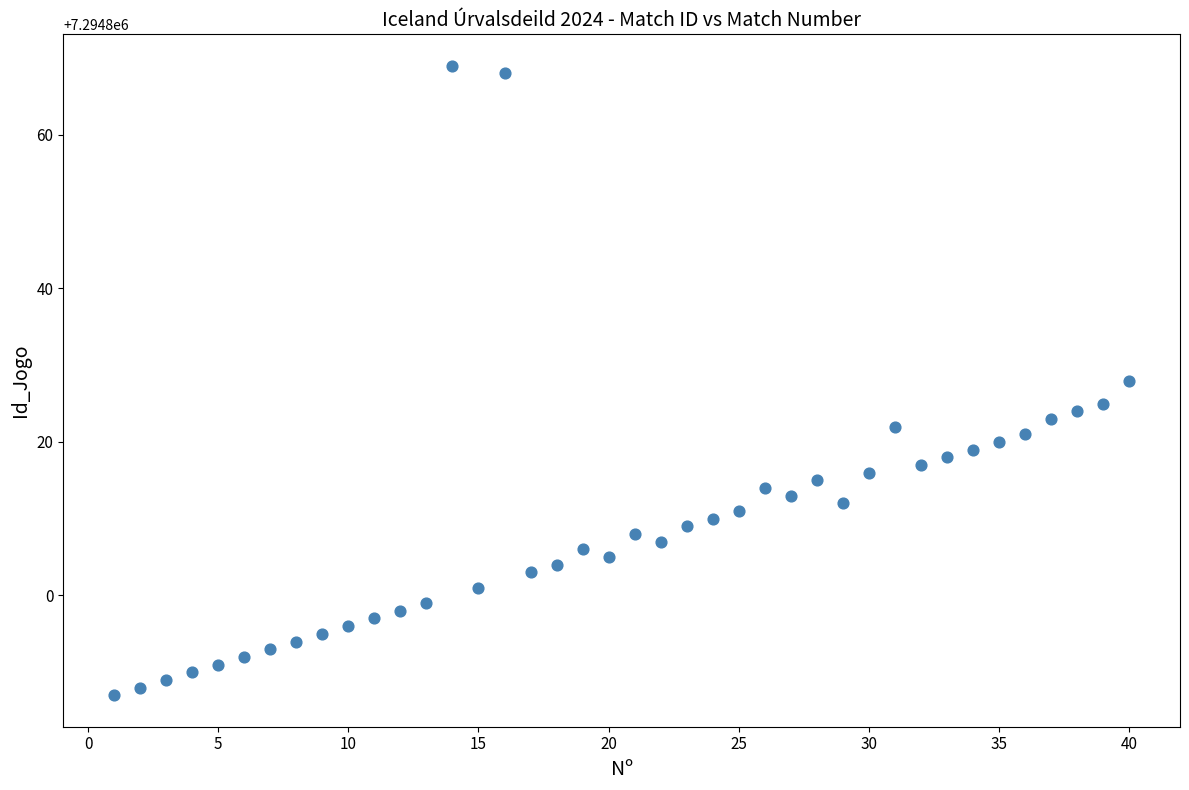

What is the range of X values (max minus min)?

39